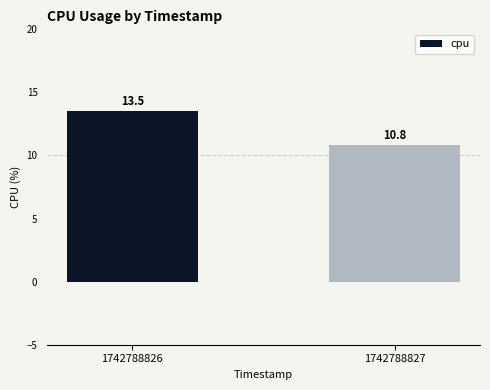

The chart shows a value of 18.6 at 1742788826. True or false?

False